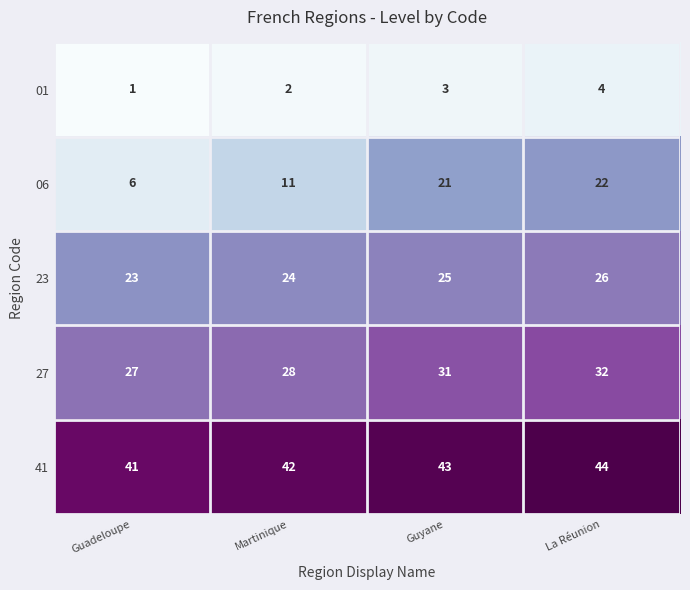

What is the sum of all 06 values?

60